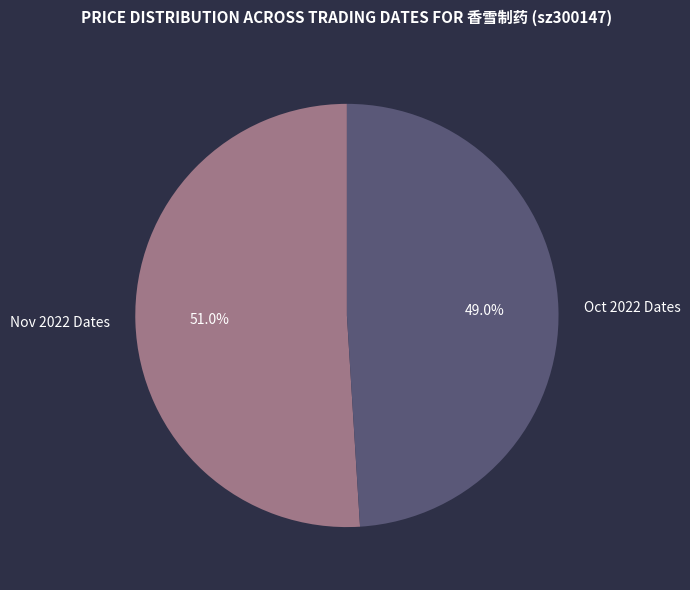

Does any single category account for the majority?

Yes